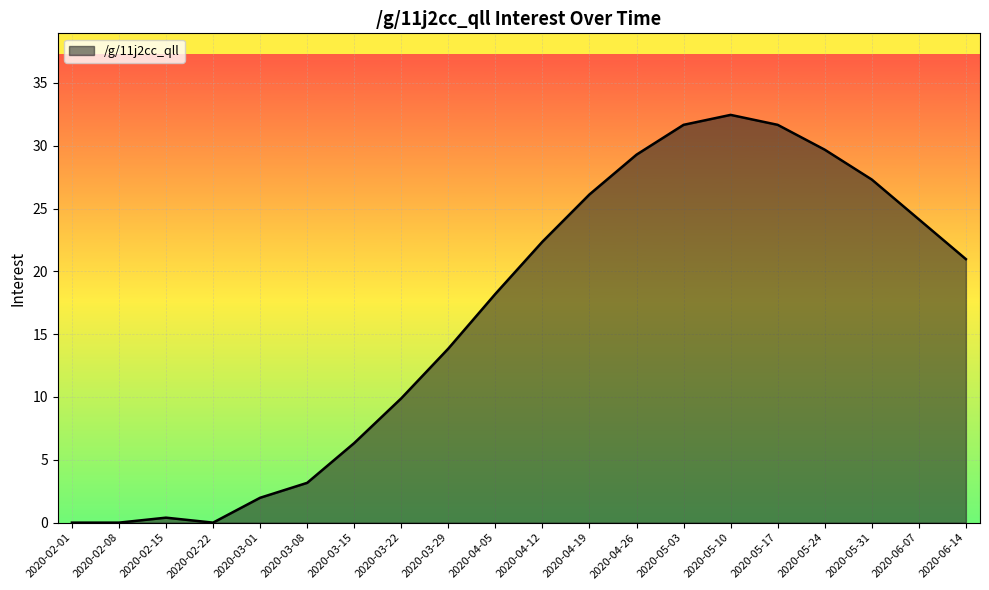

At which category does the data reach its first local peak?

2020-02-15